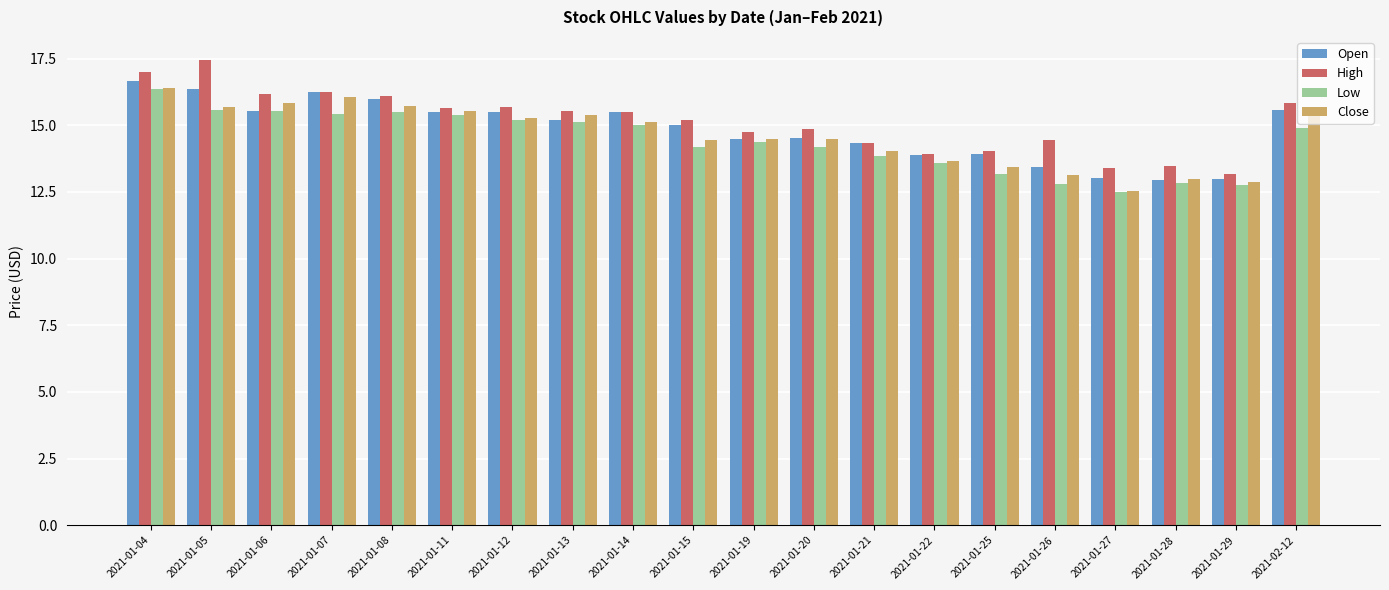

The Open series shows 24.8 at 2021-01-22. True or false?

False